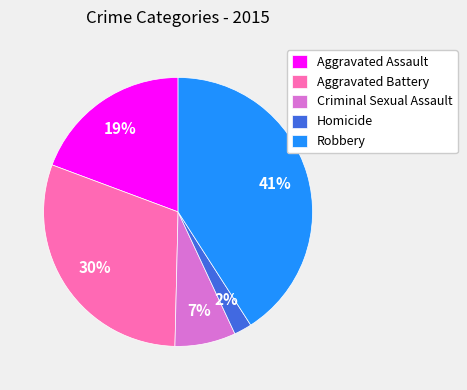

How many slices are in this pie chart?

5